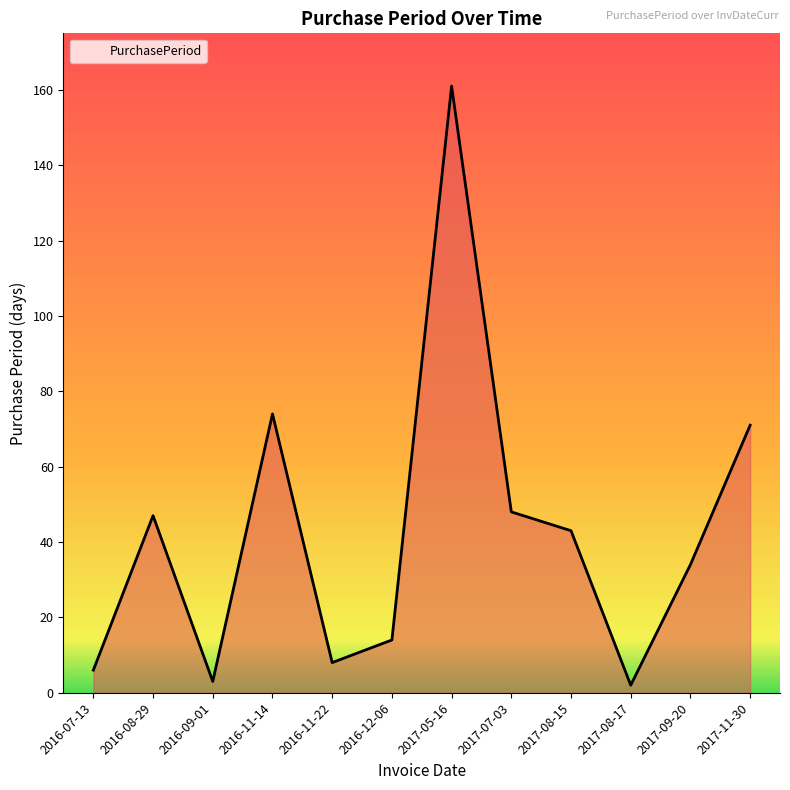

What is the change in value from 2016-07-13 to 2016-11-14?

+68